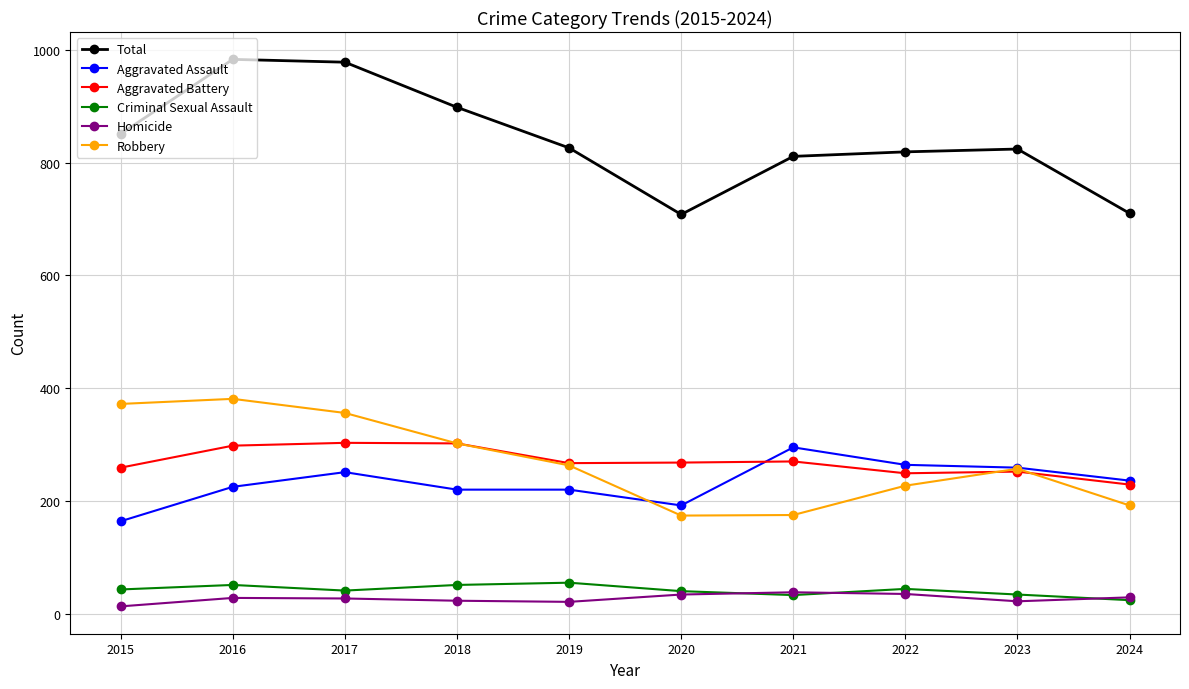

What is the maximum value shown in the chart?

983